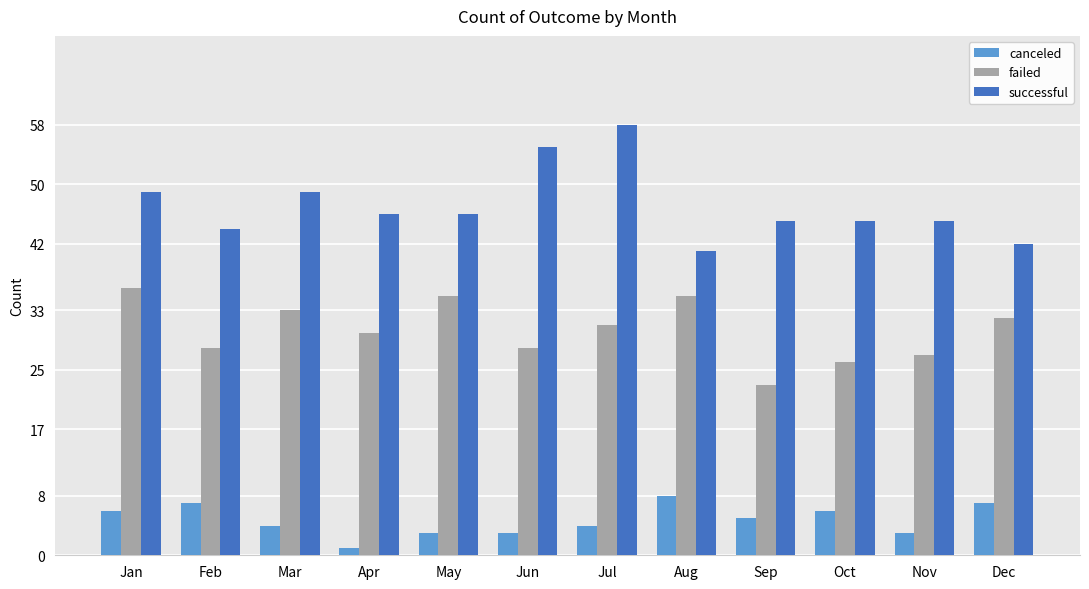

What are all the series names shown in the legend?

canceled, failed, successful